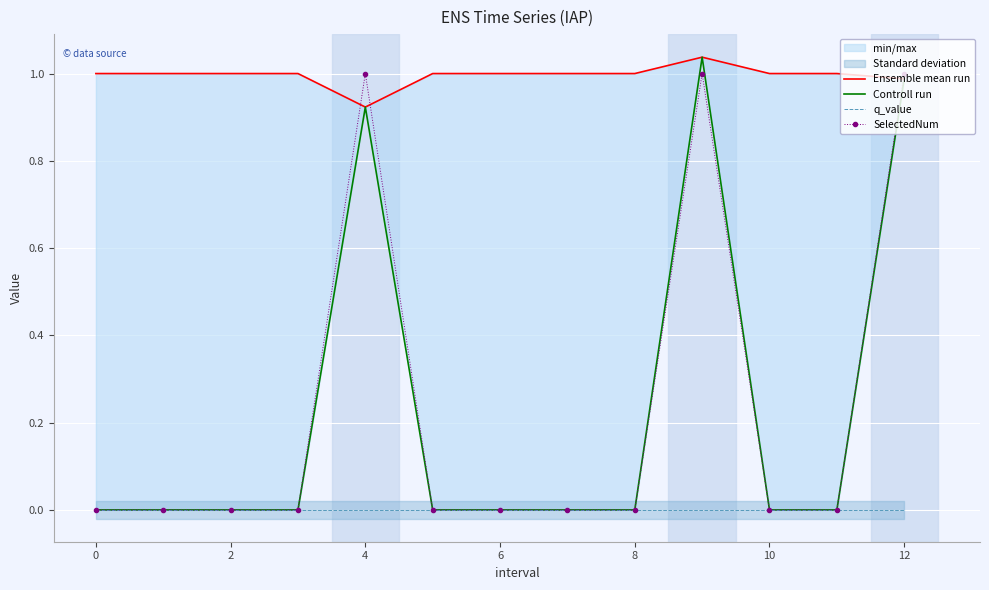

Reading left to right, list all the values displayed in this chart.

Ensemble mean run: 1.0	1.0	1.0	1.0	0.9	1.0	1.0	1.0	1.0	1.0	1.0	1.0	1.0
Controll run: 0.0	0.0	0.0	0.0	0.9	0.0	0.0	0.0	0.0	1.0	0.0	0.0	1.0
q_value: 0.0	0.0	0.0	0.0	-0.0	0.0	0.0	0.0	0.0	-0.0	0.0	0.0	-0.0
SelectedNum: 0.0	0.0	0.0	0.0	1.0	0.0	0.0	0.0	0.0	1.0	0.0	0.0	1.0